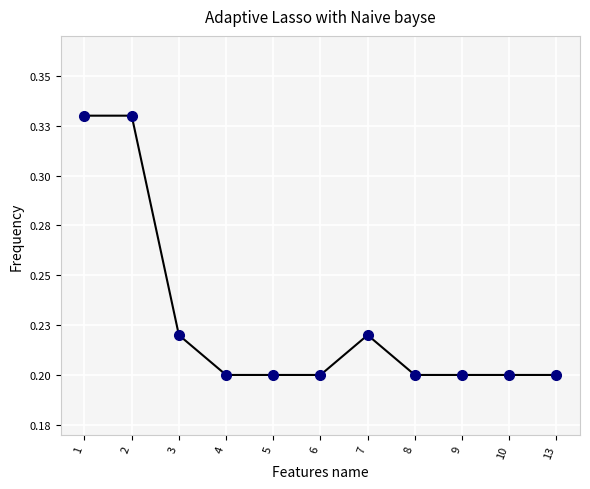

Is this an area chart (filled region under the line)?

No